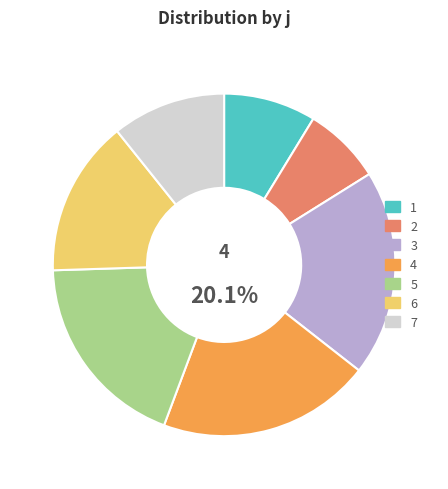

The 4 slice represents 20% of the pie. True or false?

True